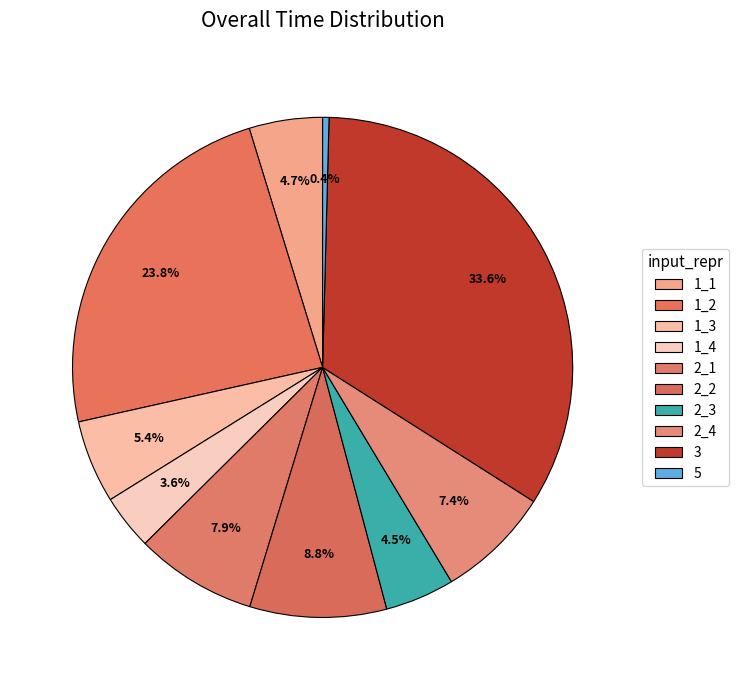

To the nearest percent, what percentage of the pie is 1_4?

4%